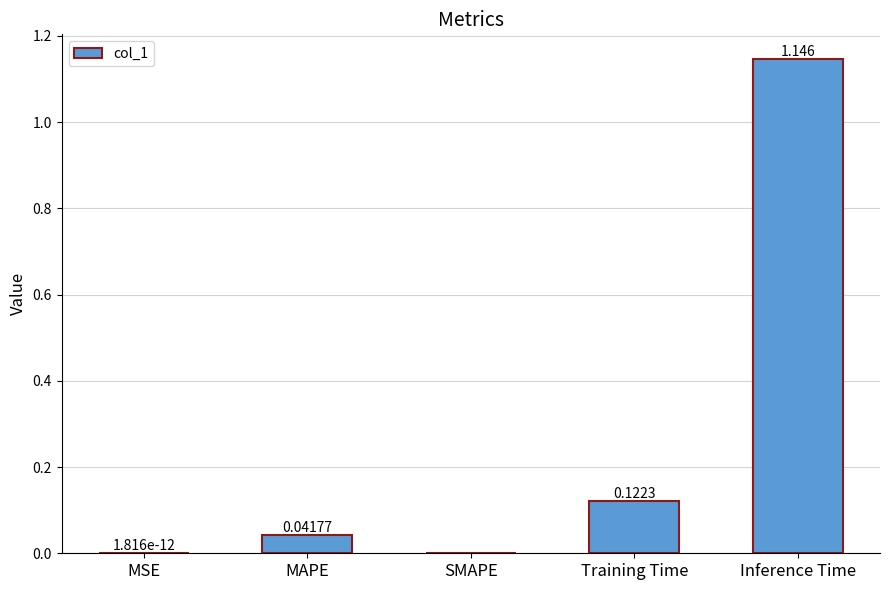

How many categories are shown in the chart?

5